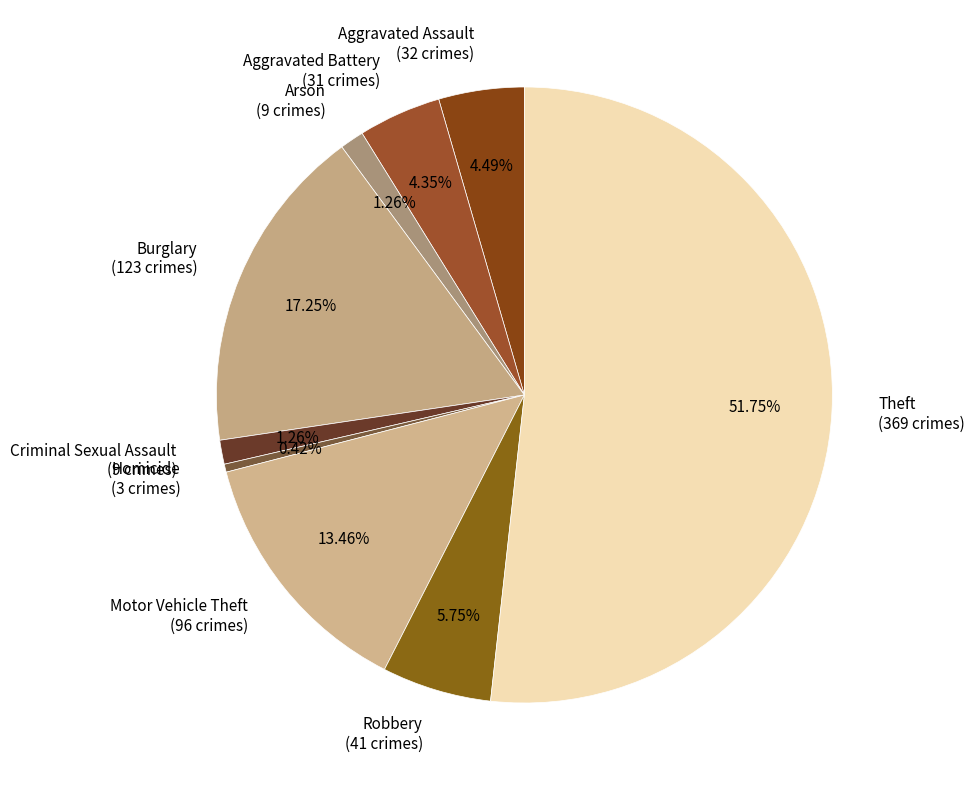

Which category has the smallest portion of the pie?

Homicide